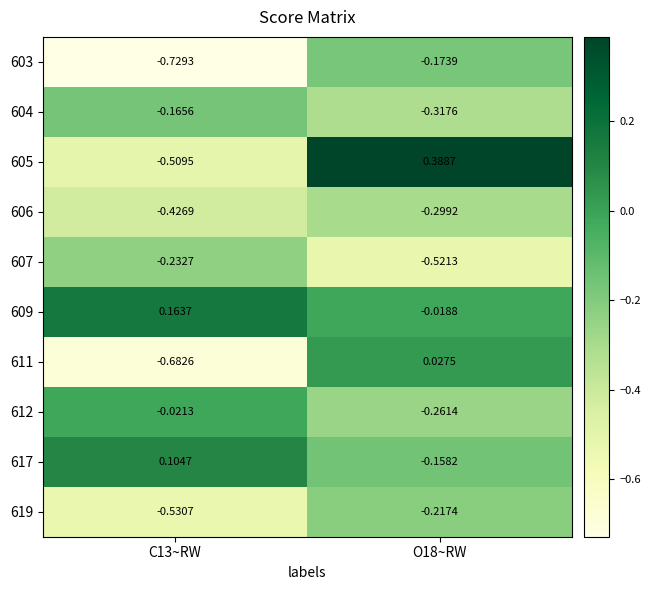

Between C13~RW and O18~RW, which series saw the biggest shift?

605